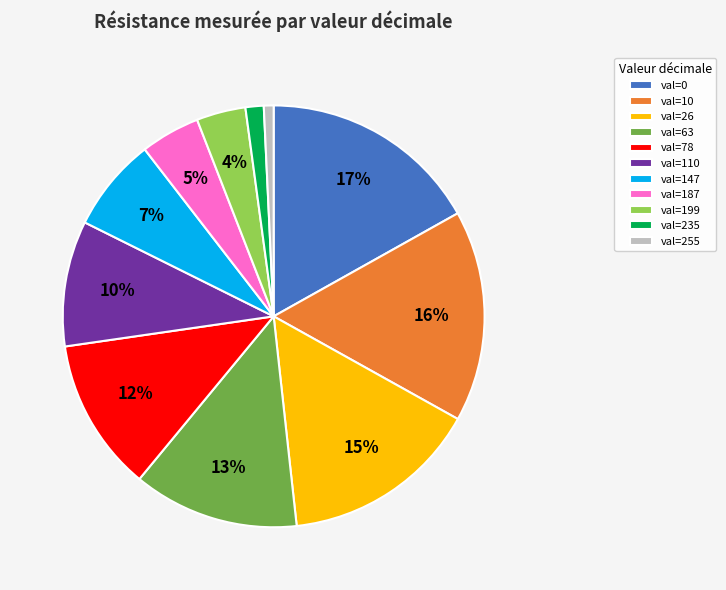

Approximately how many times larger is the value at val=187 compared to val=63?

0.4